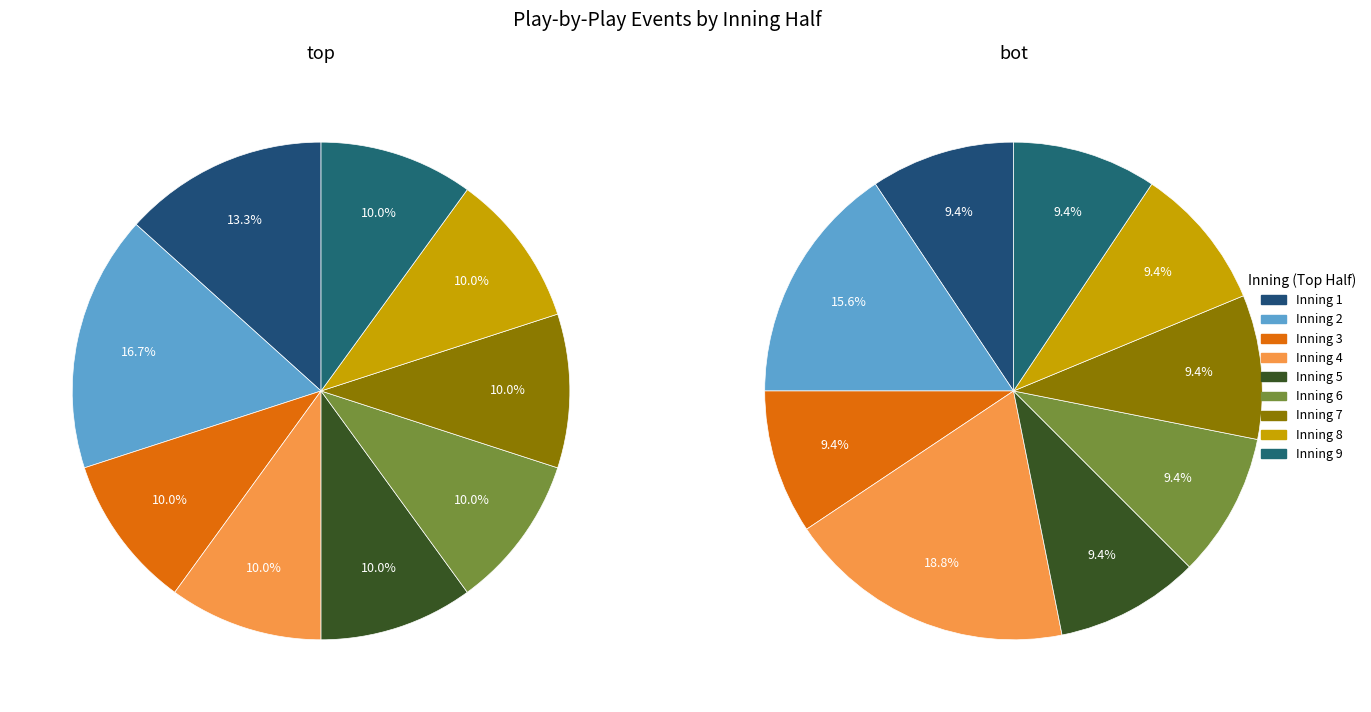

What is the smallest slice in the pie chart?

3